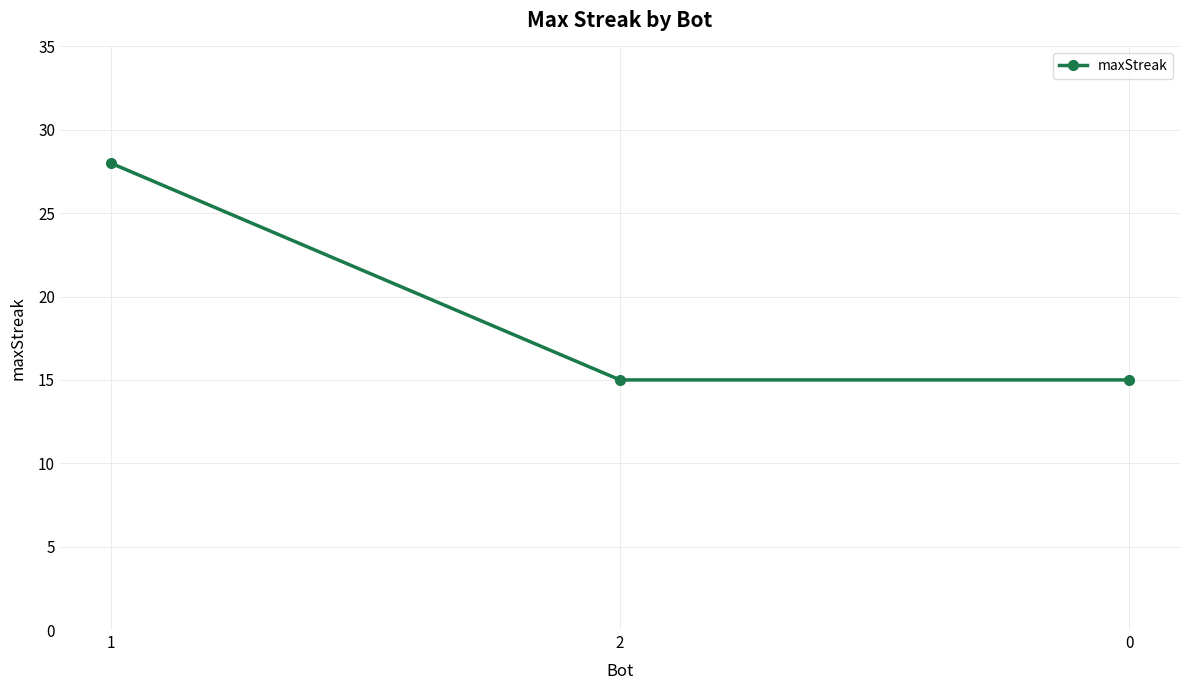

What is the value of the 3rd point from the left?

15